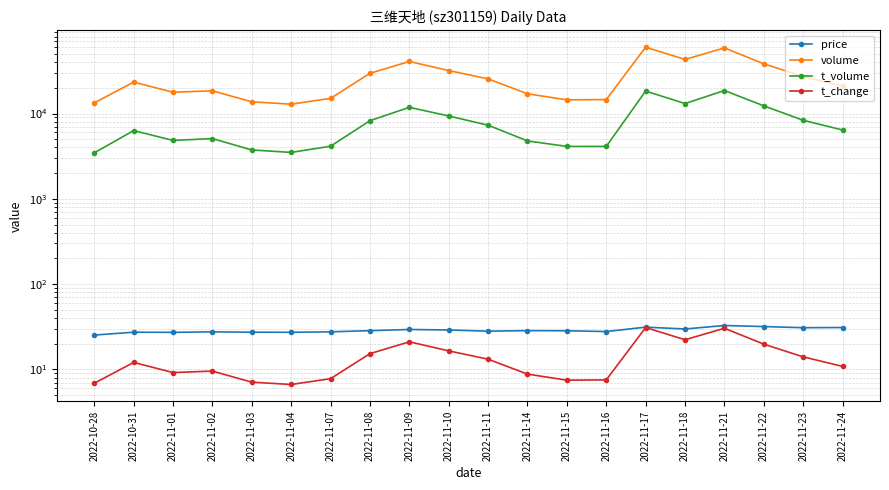

True or false: price and t_change cross at least once.

False